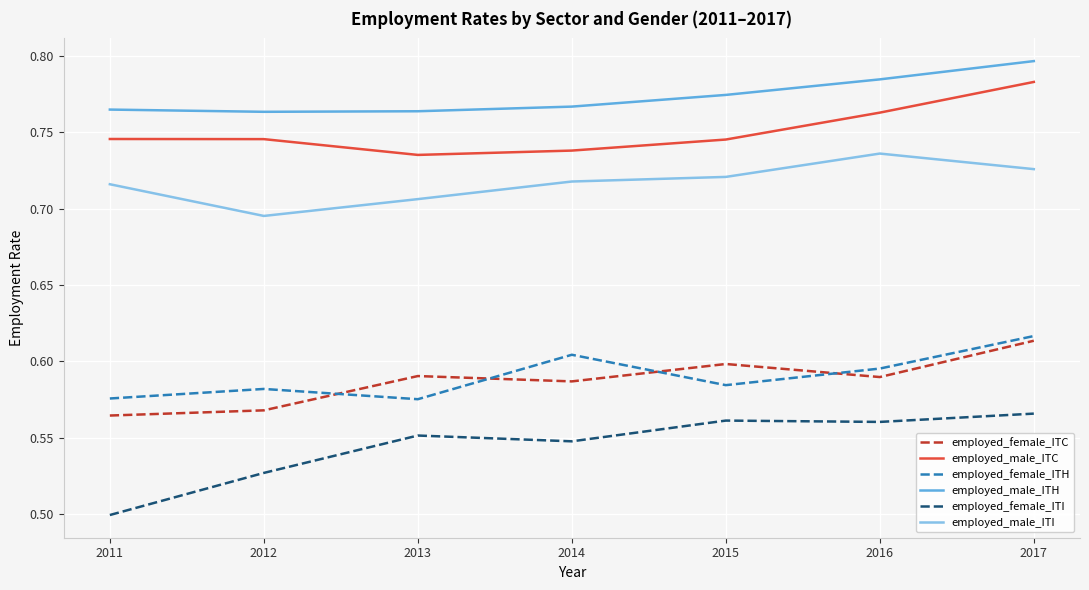

Is this an area chart (filled region under the line)?

No